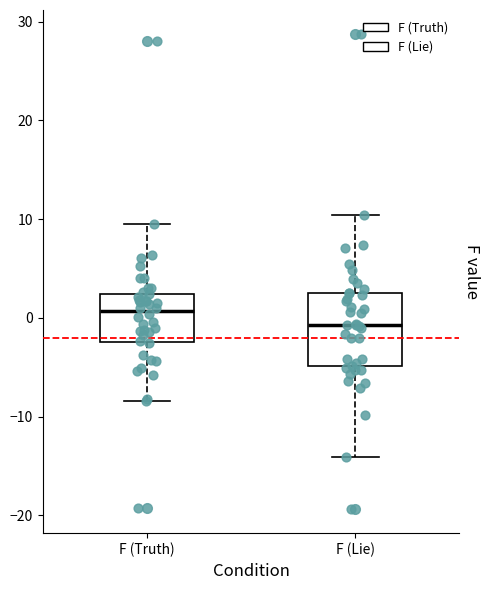

Where is the lower edge of the box for F (Truth) on the y-axis? The values are not printed on the chart, so give them approximately, as read against the axis.

-2